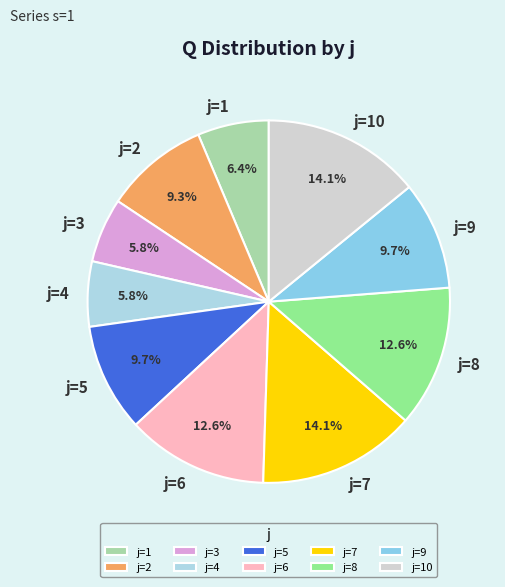

Does any single category account for the majority?

No